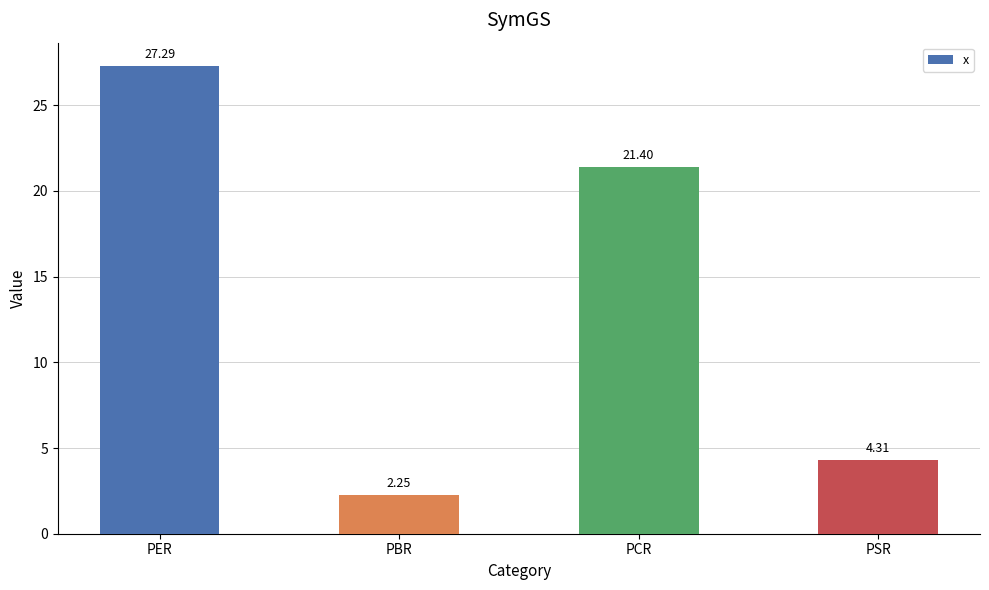

How many data points does each series have?

4